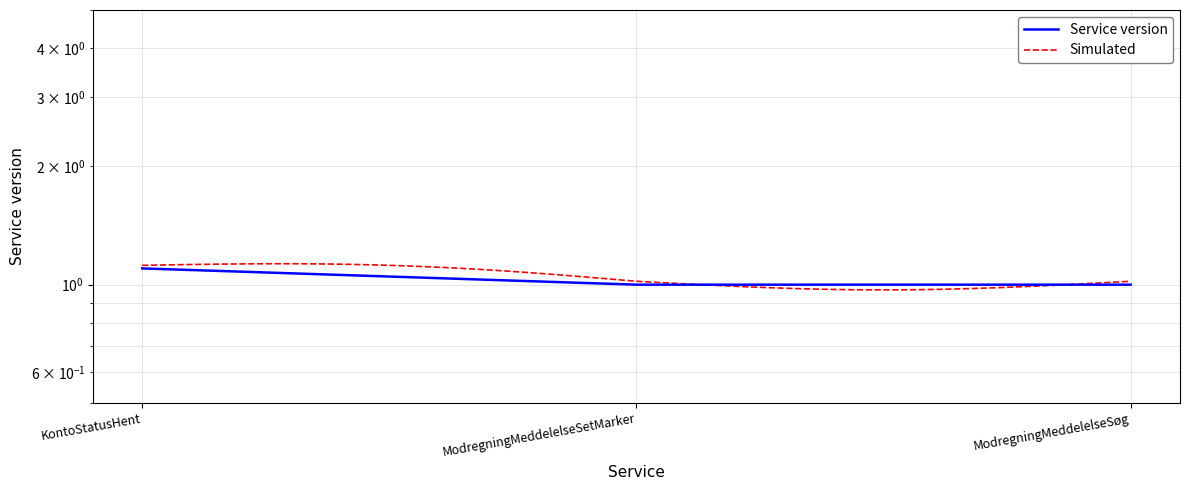

At which category does the chart reach its peak across all series?

KontoStatusHent